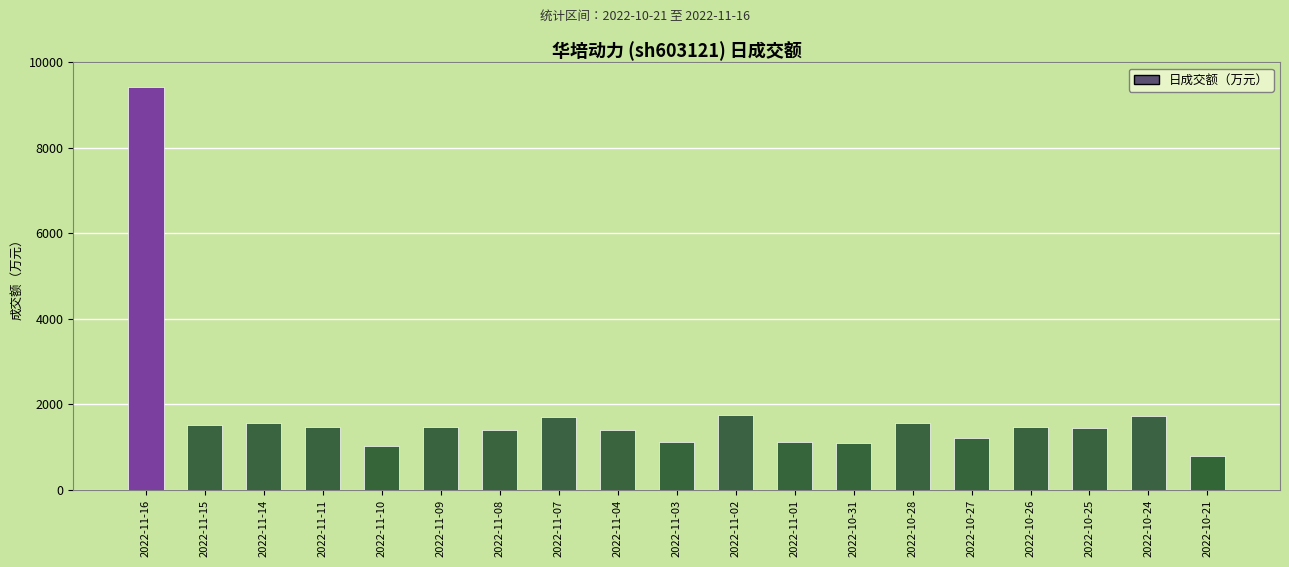

Is it true that the value at 2022-11-14 is 1555?

True